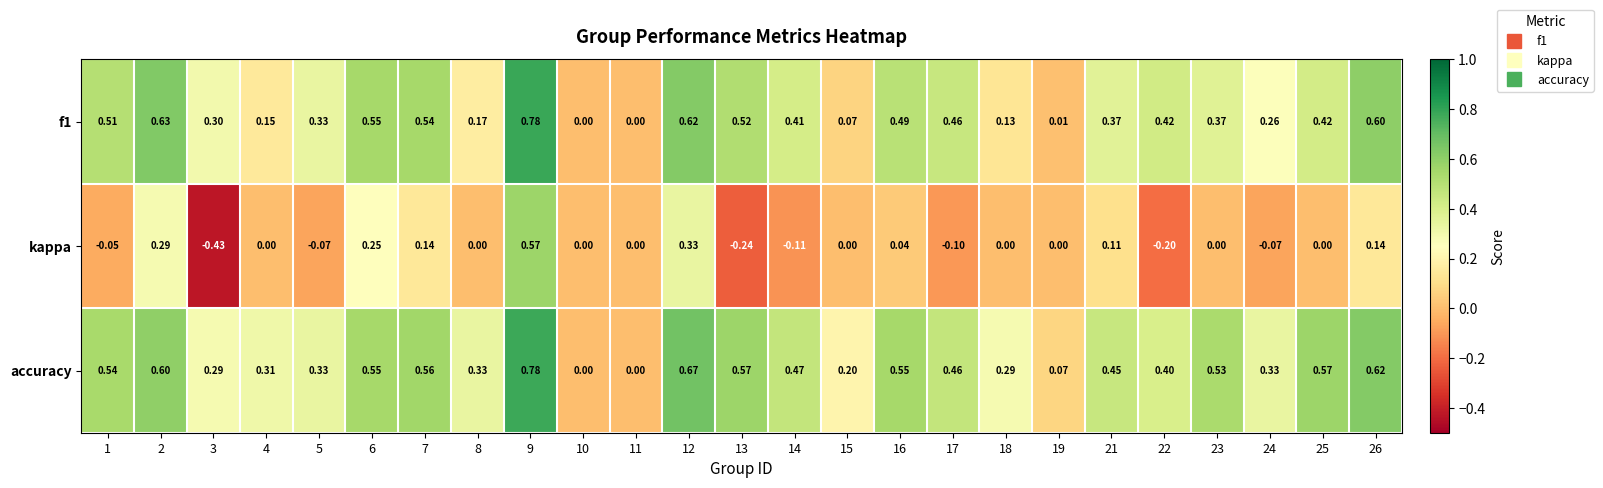

Which series has the largest total across all categories?

accuracy